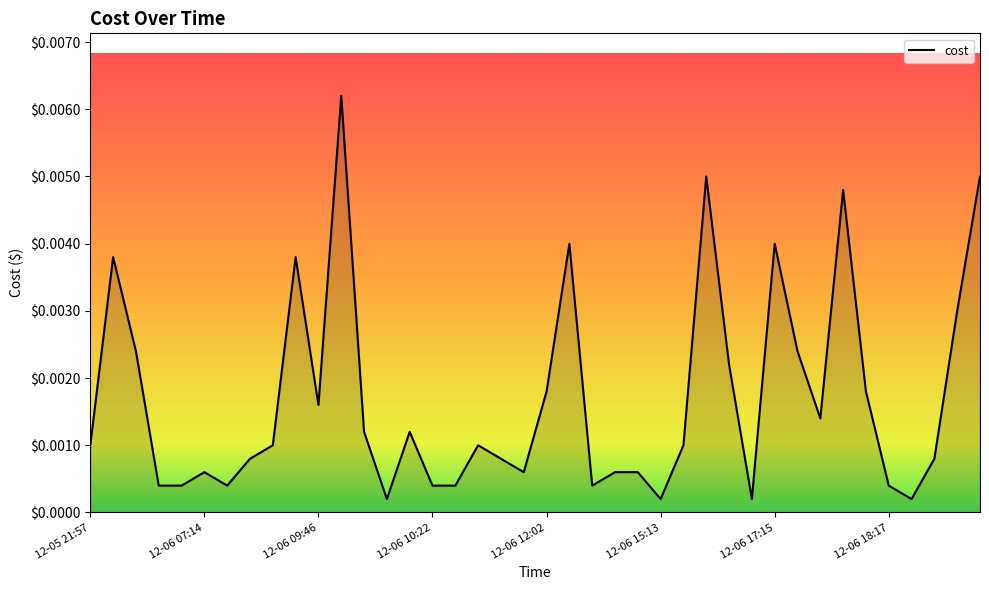

List the labels in order of value, largest first.

11, 27, 39, 33, 21, 30, 12-06 07:14, 9, 38, 12-06 09:46, 31, 28, 20, 34, 10, 32, 12, 14, 12-05 21:57, 8, 17, 26, 12-06 18:17, 18, 37, 12-06 15:13, 19, 23, 24, 12-06 10:22, 12-06 12:02, 12-06 17:15, 15, 16, 22, 35, 13, 25, 29, 36